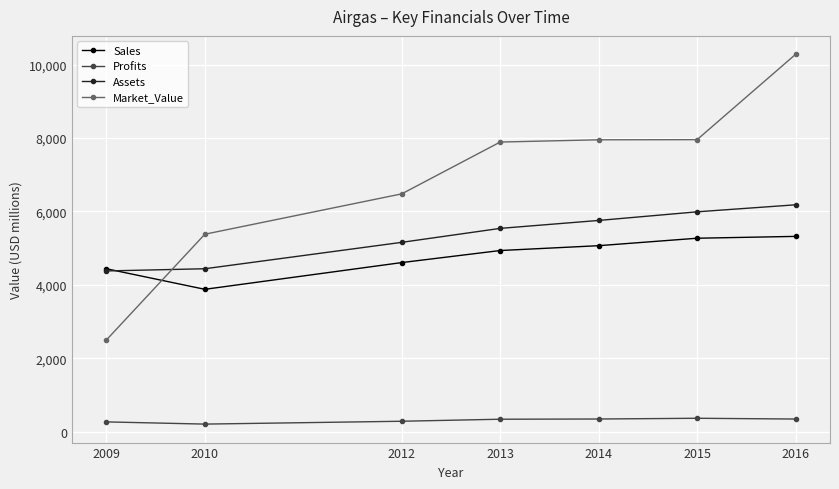

Where is the first local minimum for Sales?

2010